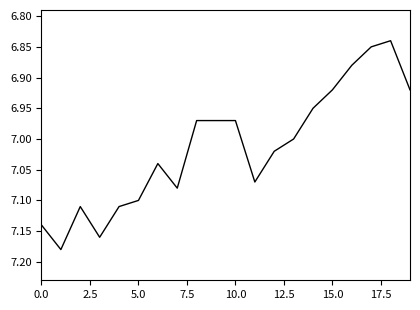

Does the chart display data point markers on the line(s)?

No